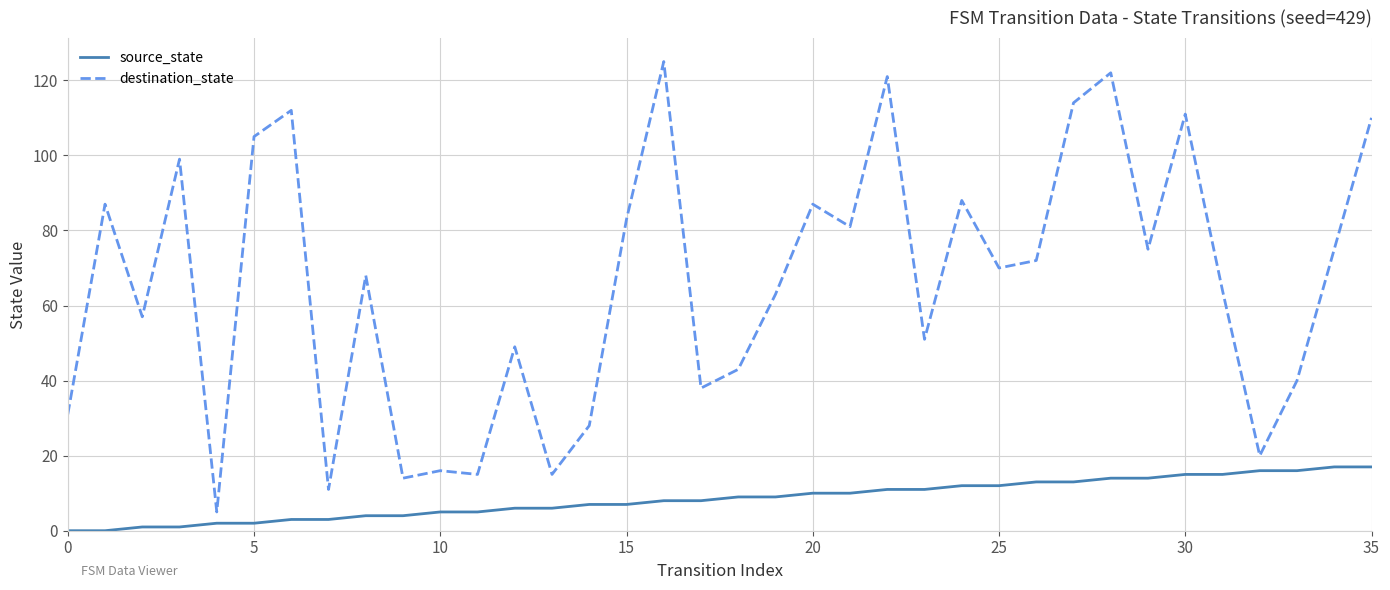

Rank the series by their maximum value, from highest to lowest.

destination_state, source_state